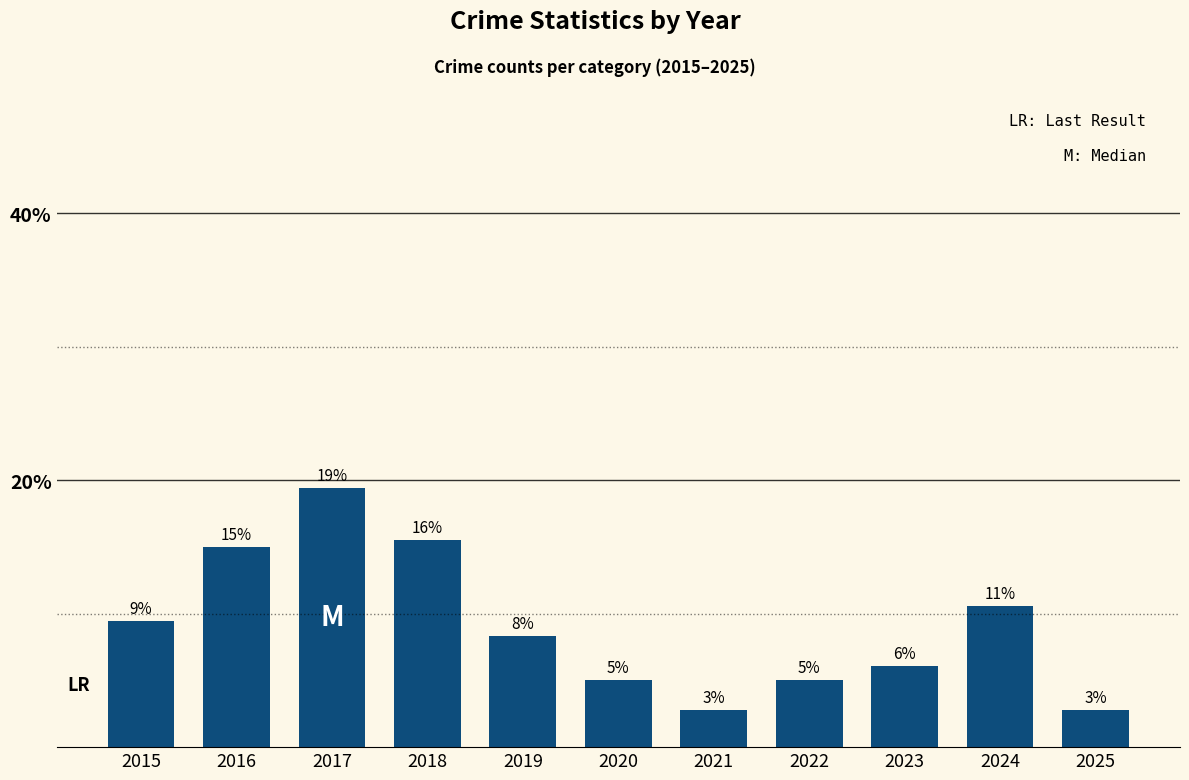

Rank the categories by value from lowest to highest.

2021, 2025, 2020, 2022, 2023, 2019, 2015, 2024, 2016, 2018, 2017